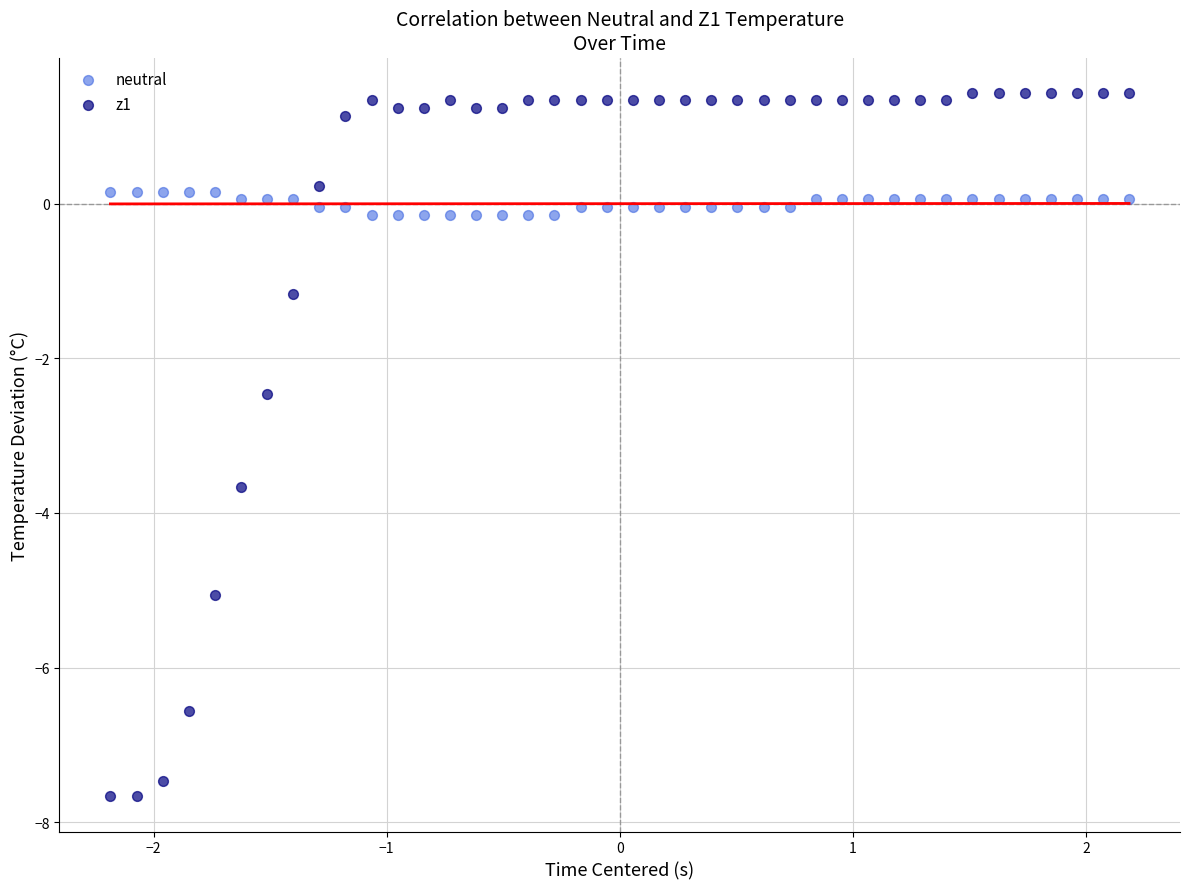

Across all series, what Y value is closest to -3?

-2.5